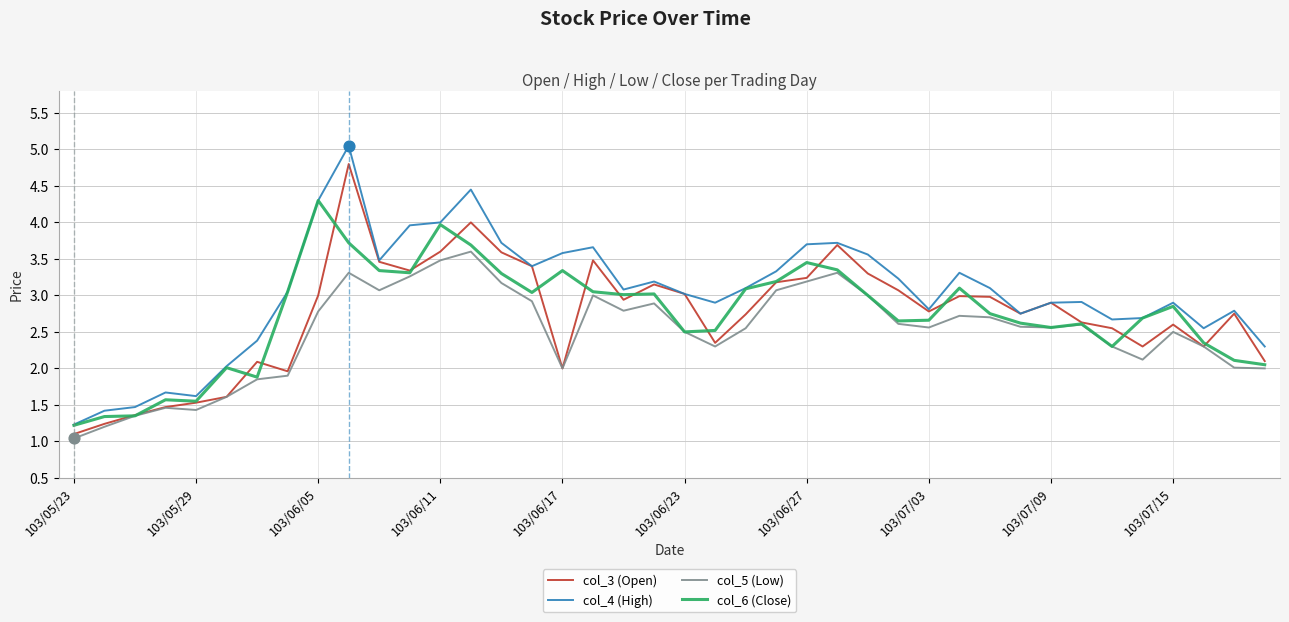

Which series has the widest spread of values?

col_4 (High)